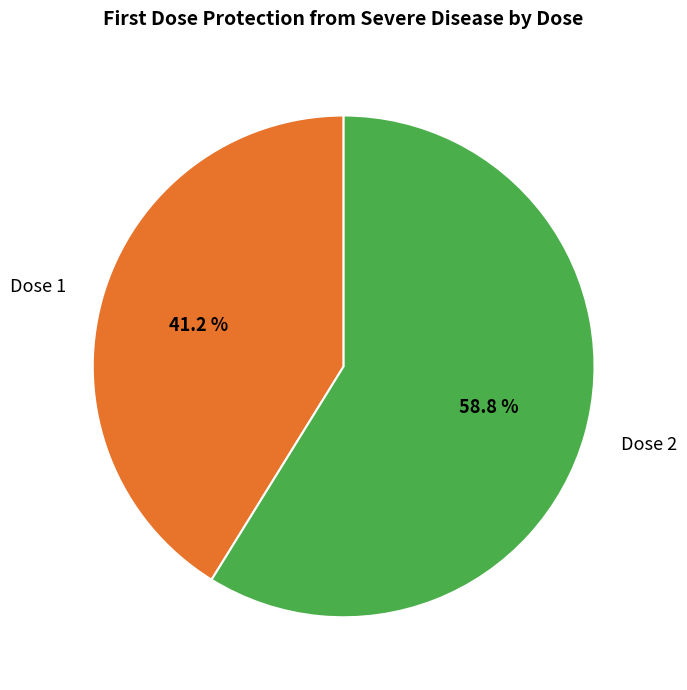

True or false: Dose 2 accounts for 59% of the total.

True